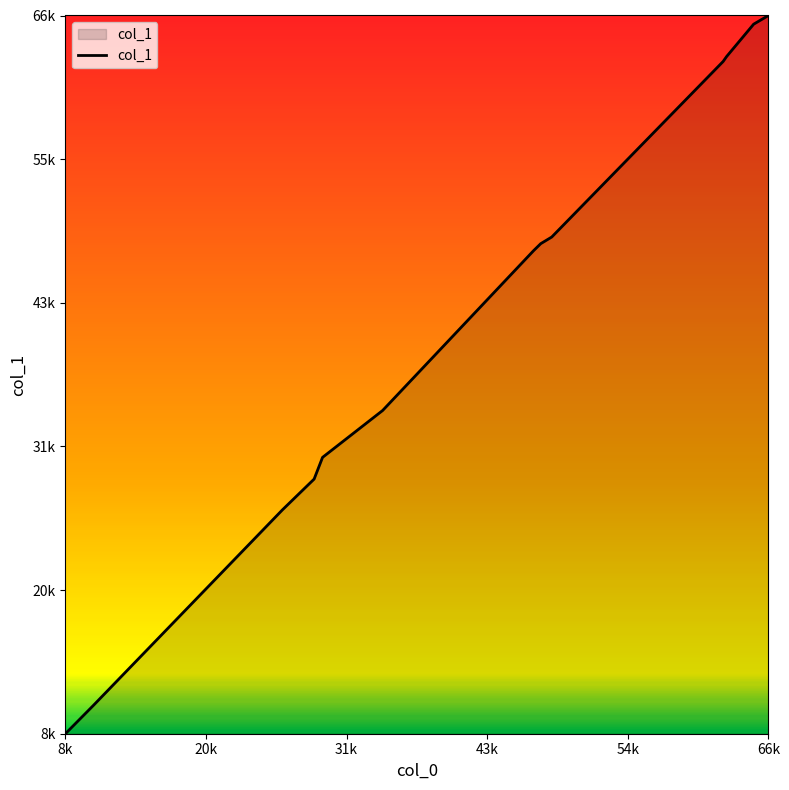

Does the chart display data point markers on the line(s)?

No